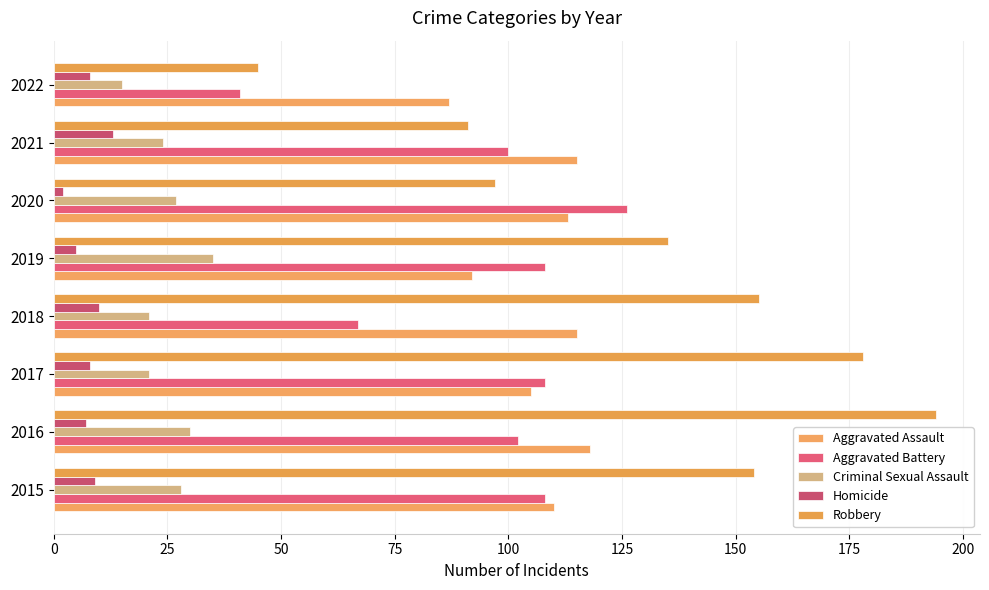

How many data points does each series have?

8